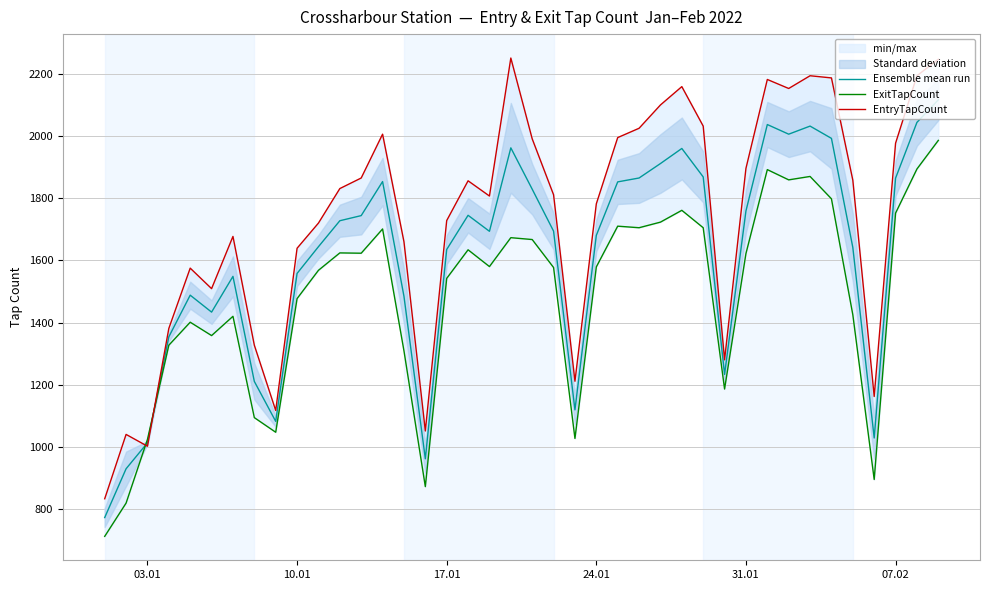

At how many categories does at least one series exceed 1124?

35